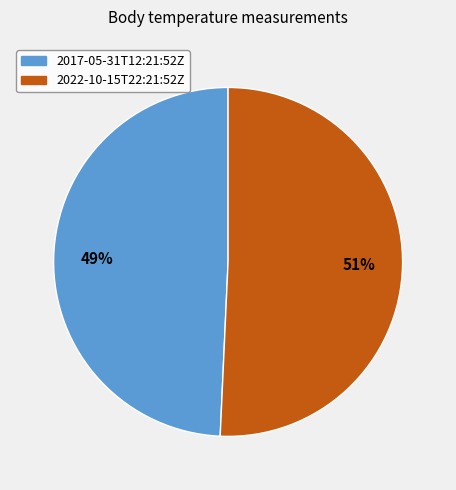

Do 2022-10-15T22:21:52Z and 2017-05-31T12:21:52Z together represent more than half of the pie?

Yes